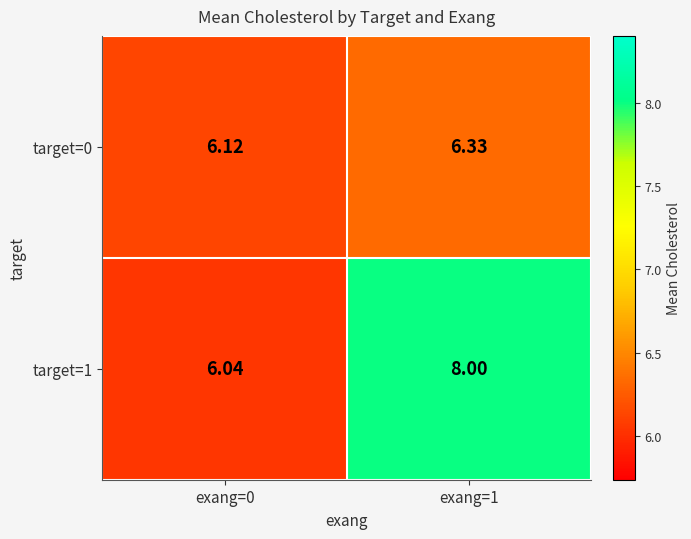

At exang=1, list the series in order from largest to smallest.

target=1, target=0